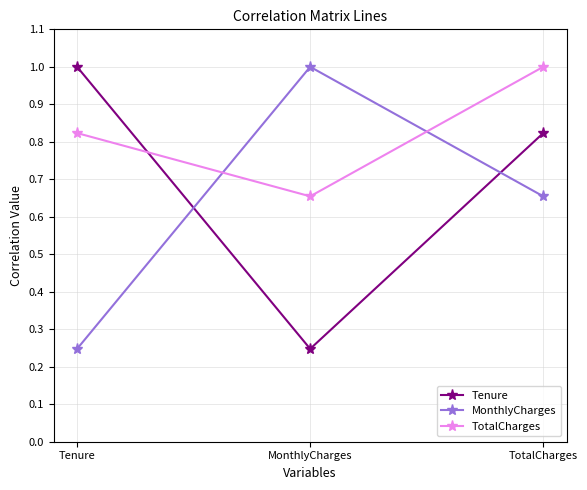

The TotalCharges series shows 0.9 at MonthlyCharges. True or false?

False